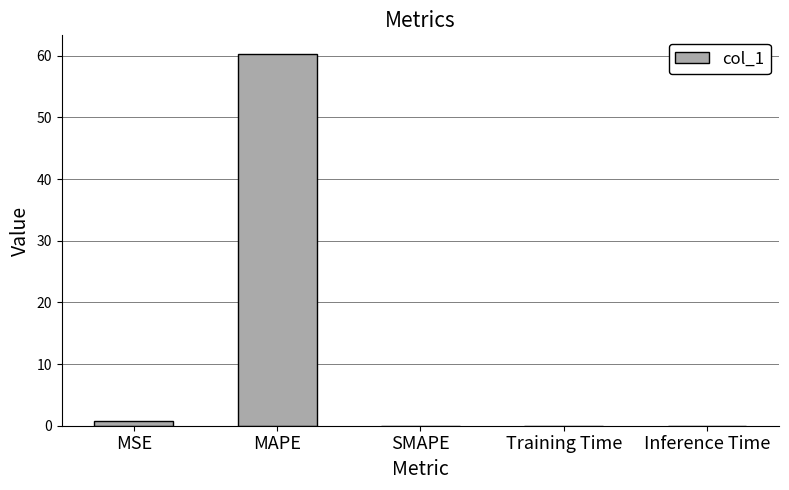

Between MAPE and MSE, which is larger?

MAPE